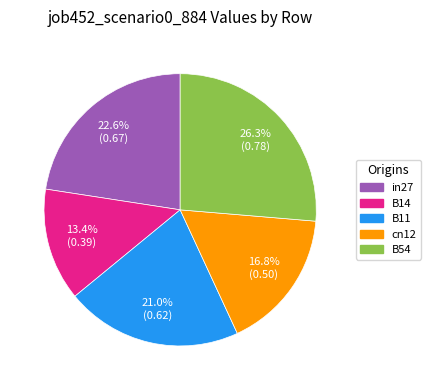

To the nearest percent, what is the difference between the largest and smallest slice percentages?

13%